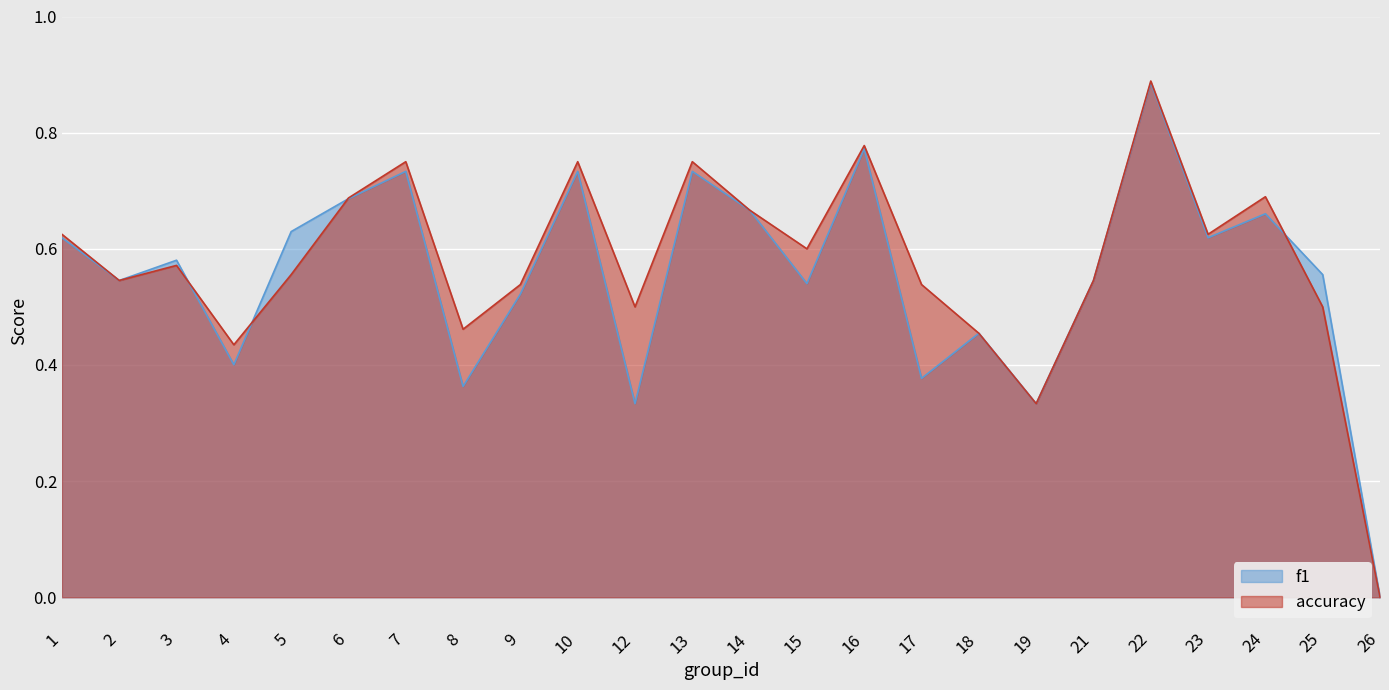

The f1 series shows 0.7 at 6. True or false?

True